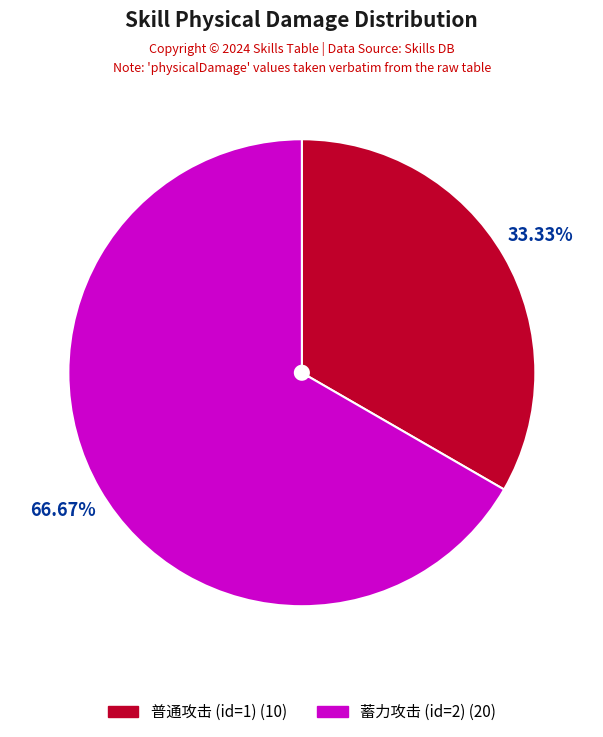

To the nearest percent, what portion does 普通攻击 (id=1) represent?

33%